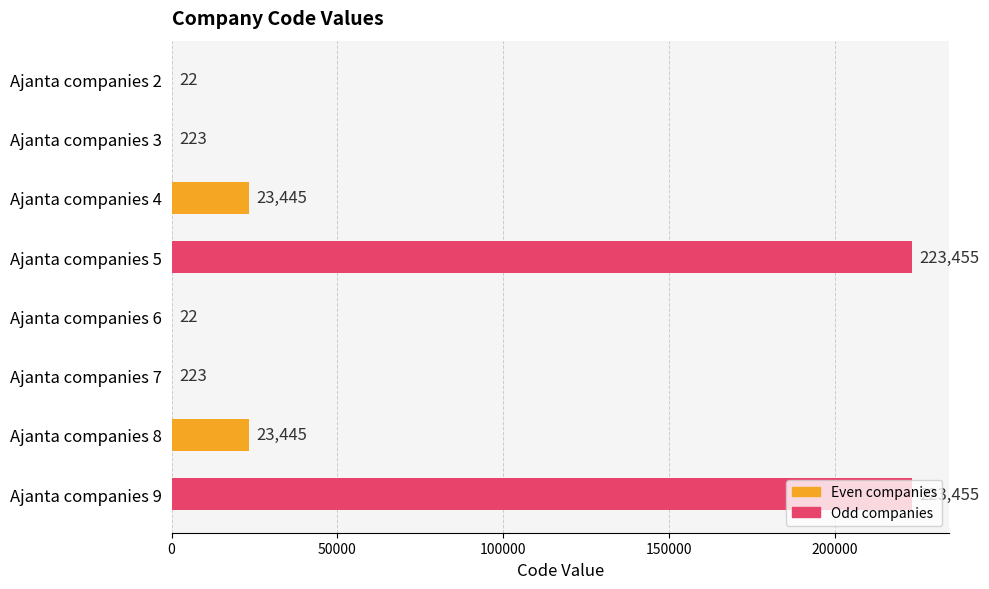

True or false: the data shows 22 at Ajanta companies 6.

True